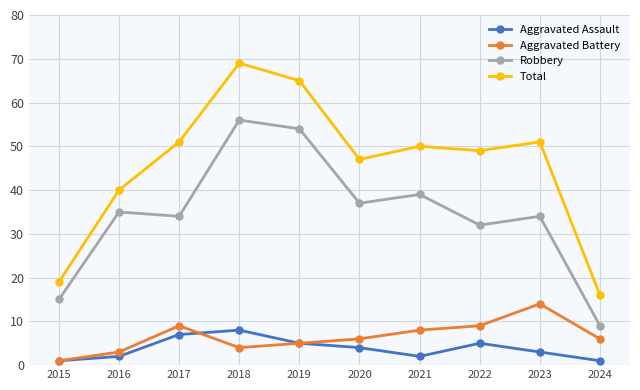

Which series has the widest spread of values?

Total